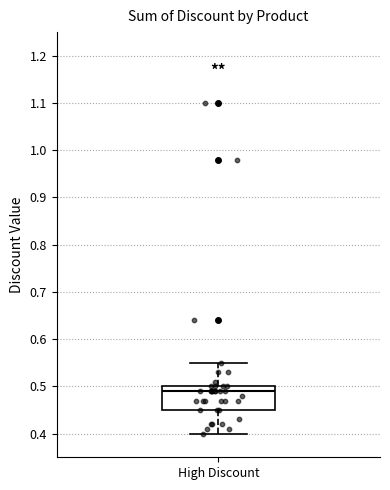

Read this box plot against the y-axis: the position of the median line, the range covered by the box, and the ends of both whiskers. The values are not printed on the chart, so give them approximately, as read against the axis.

median 0.49, box 0.45 to 0.50, whiskers 0.40 to 0.55